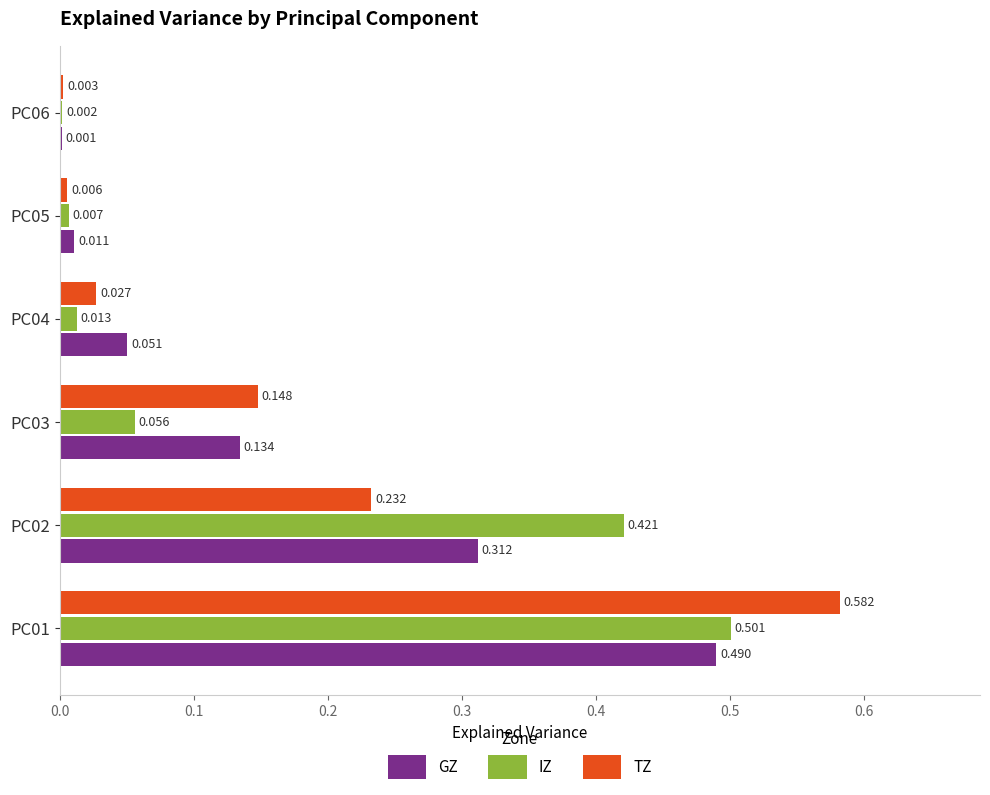

Which series changed the most between PC01 and PC03?

IZ